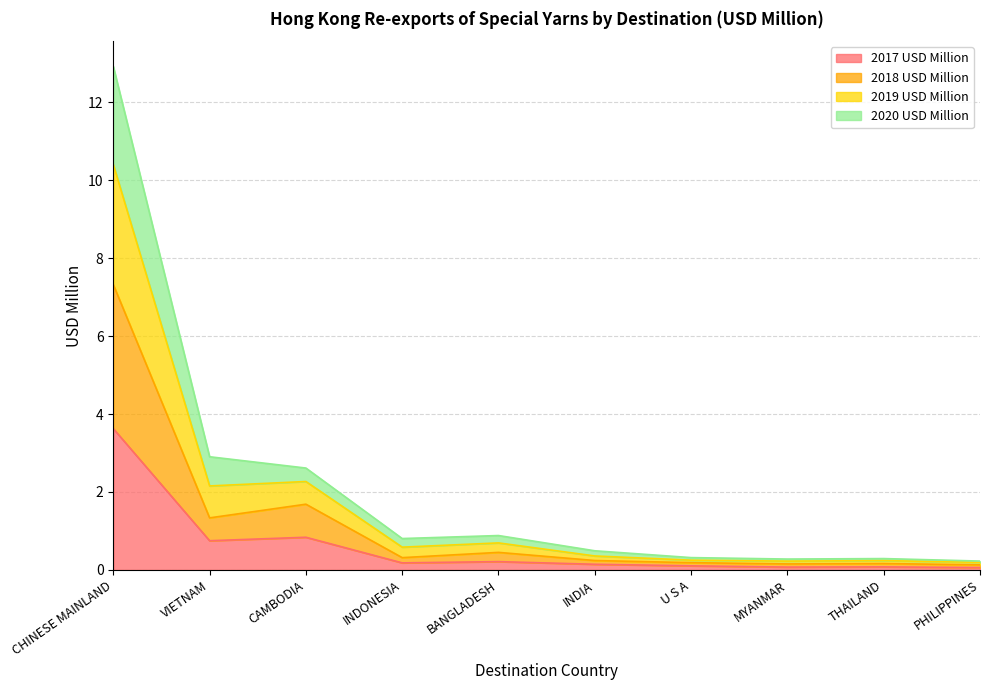

What is the label of the 4th point from the left?

INDONESIA